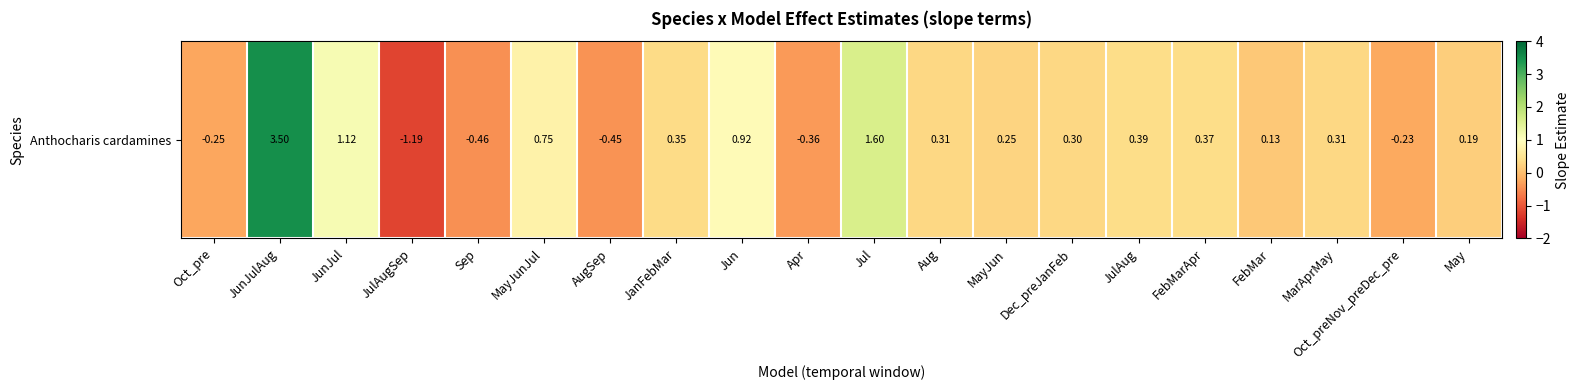

Which has a higher value, FebMar or MarAprMay?

MarAprMay